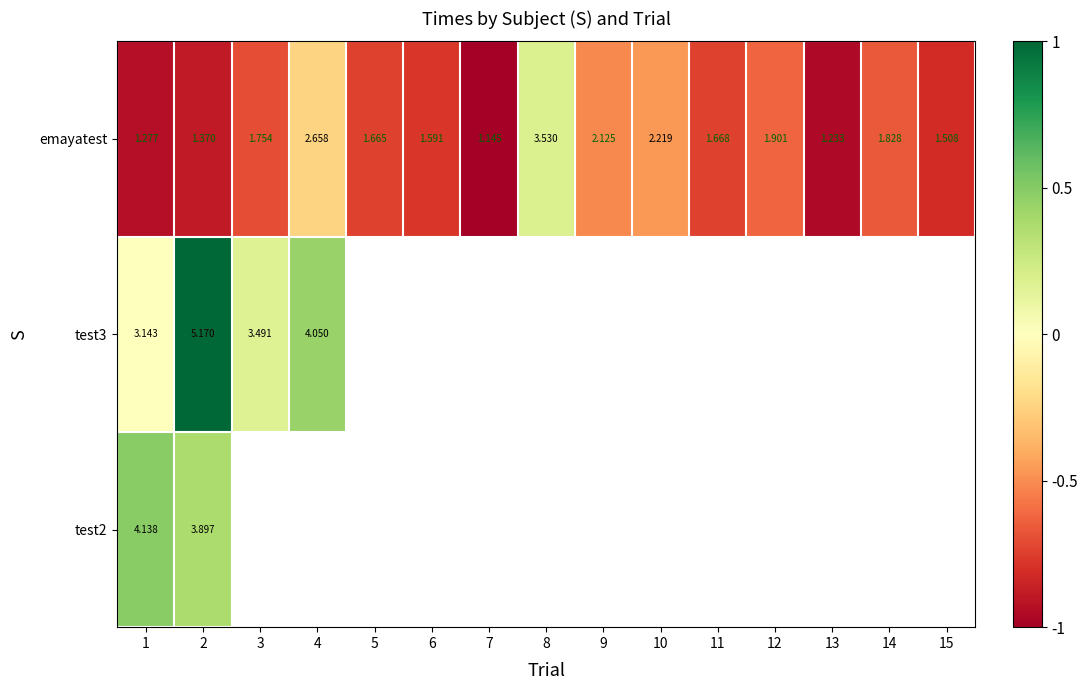

Is the value of test3 at 2 greater than the value of emayatest at 3?

Yes